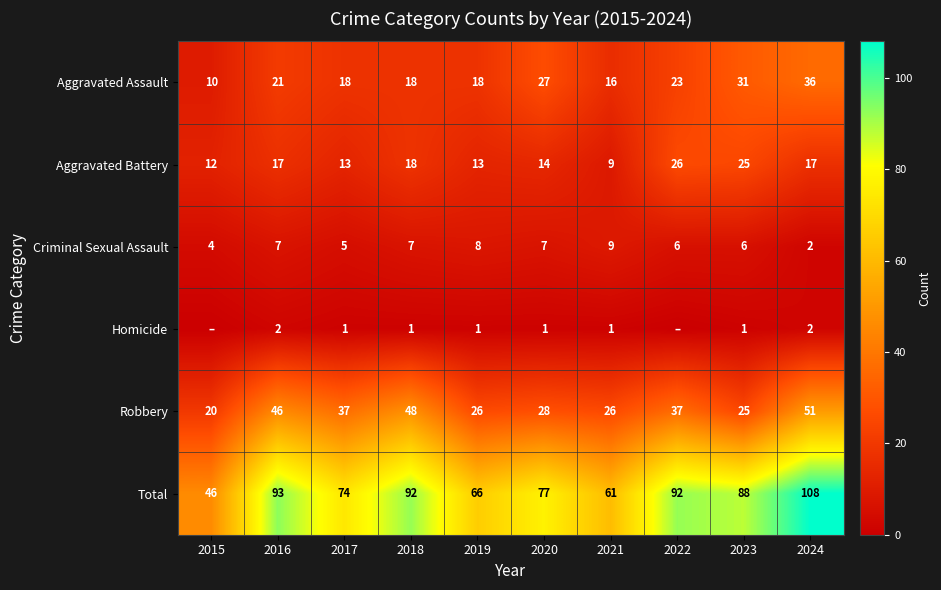

At which label does Criminal Sexual Assault reach its minimum?

2024